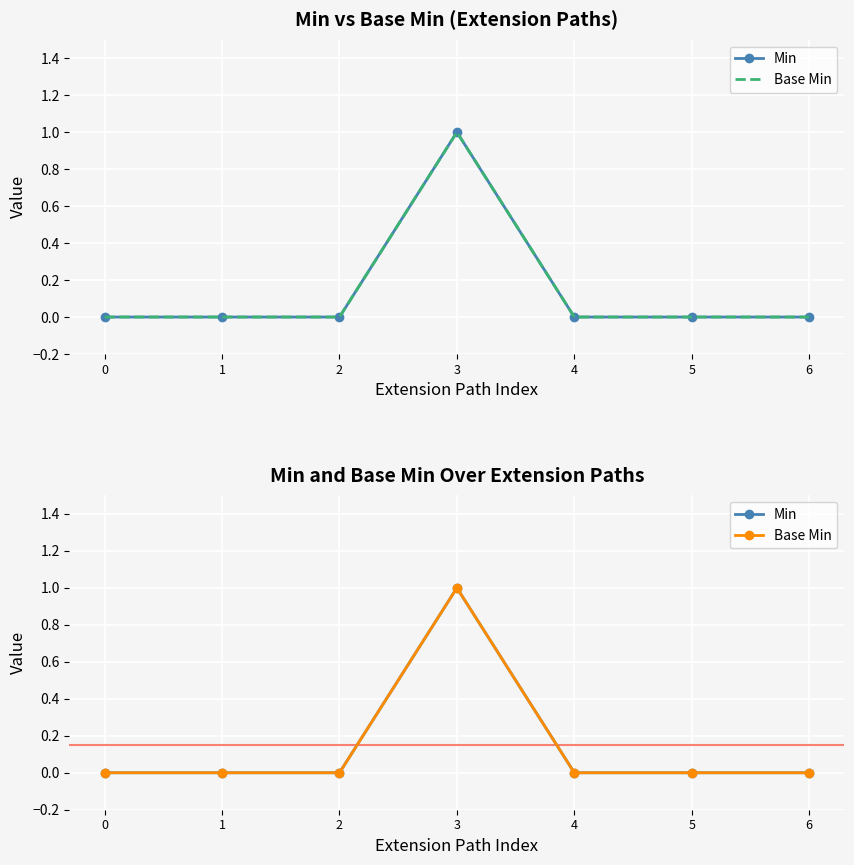

Is it true that Base Min equals 0 at 0?

True